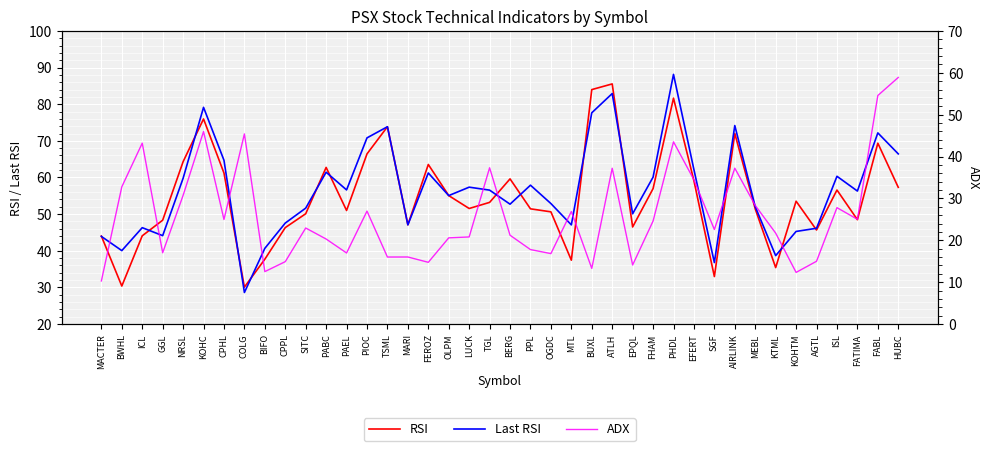

Where is the first local maximum for ADX?

ICL